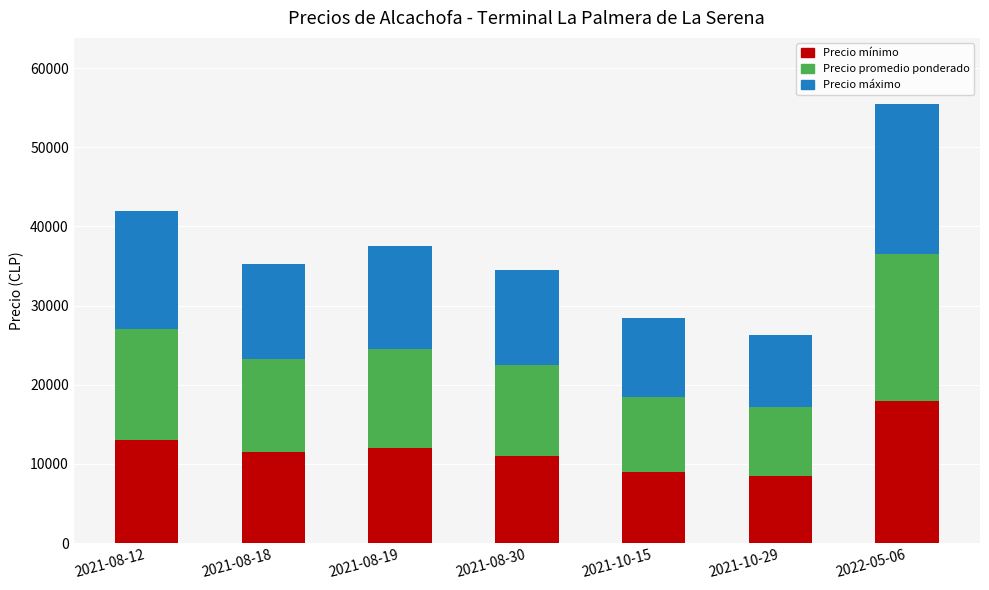

What is the difference between the maximum and minimum values in the Precio mínimo series?

9500